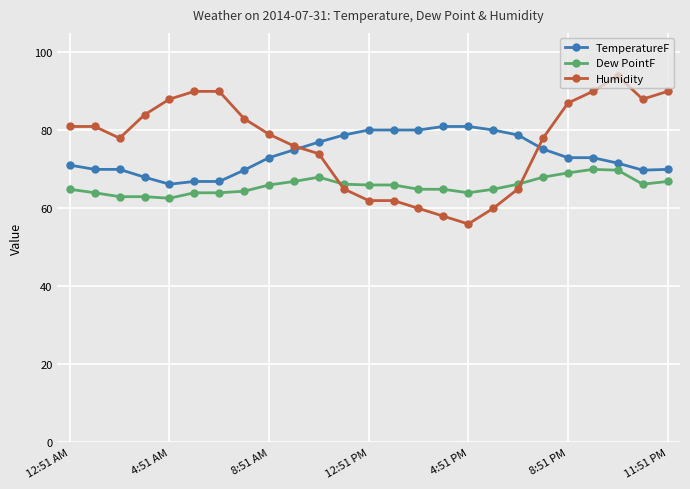

What is the highest value of the Dew PointF series?

70.0